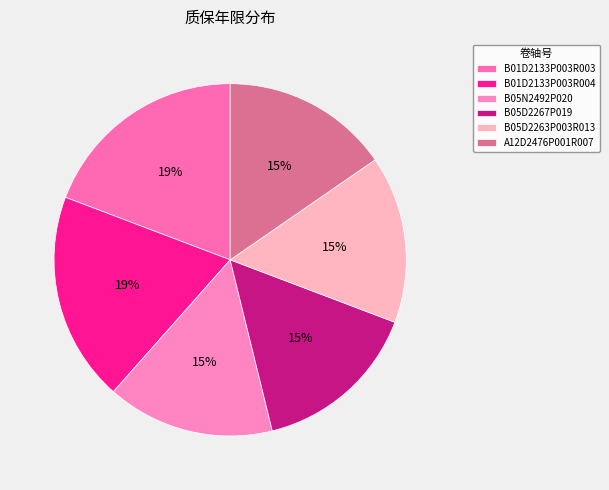

Combined, do B05D2267P019 and B01D2133P003R004 account for over 50%?

No